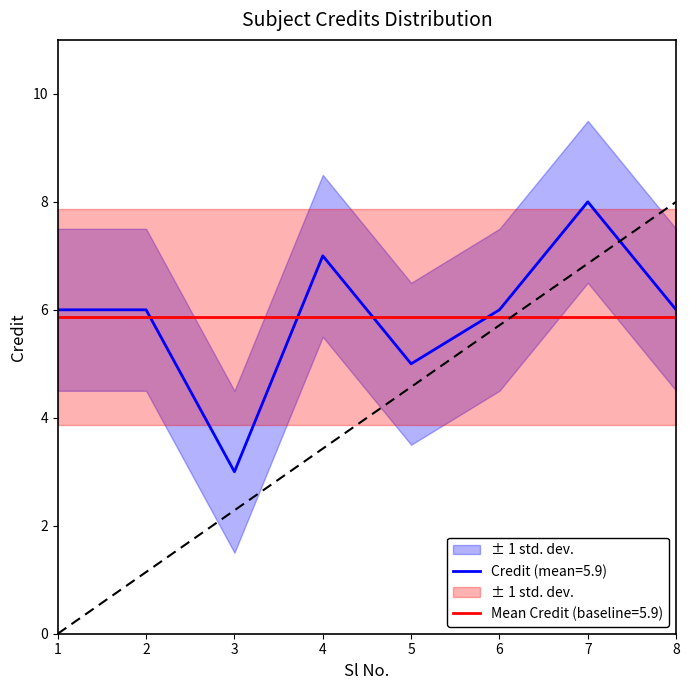

What is the value of the 4th point from the left?

7